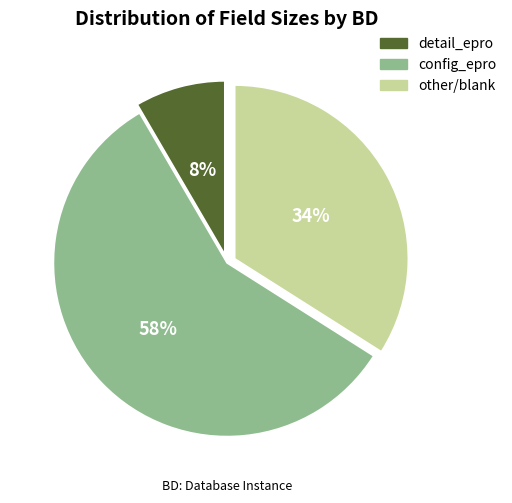

True or false: detail_epro accounts for 17% of the total.

False